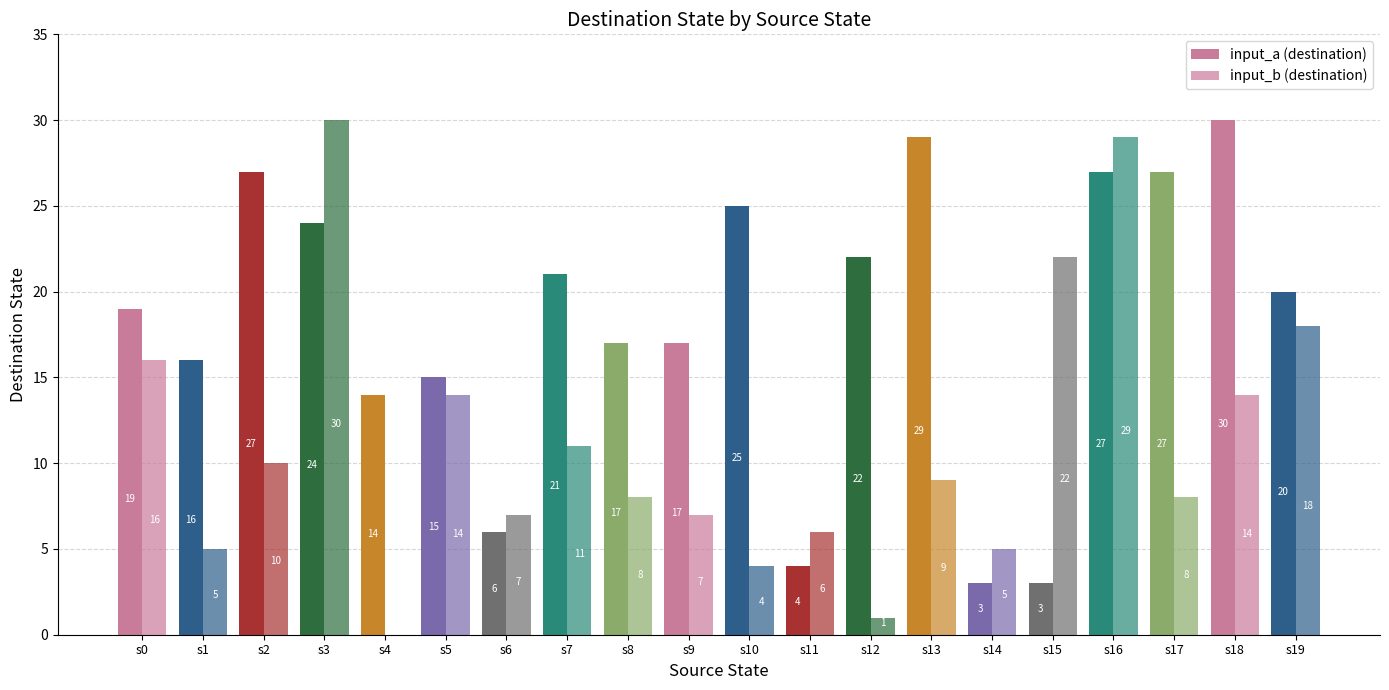

What is the average value of the input_b (destination) series?

11